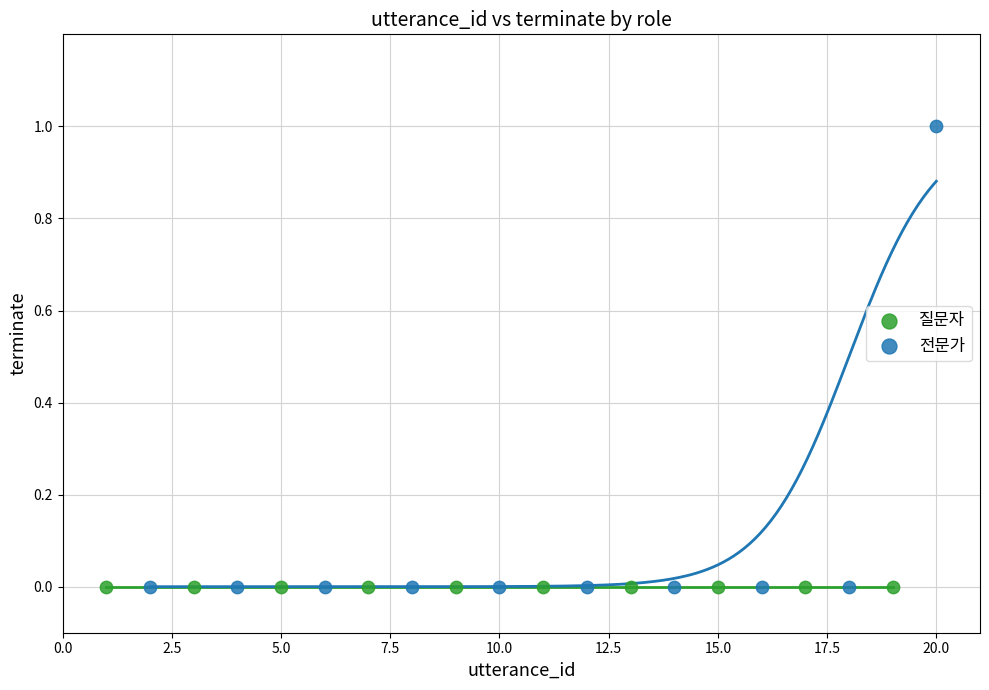

Which series contains the highest Y value?

전문가